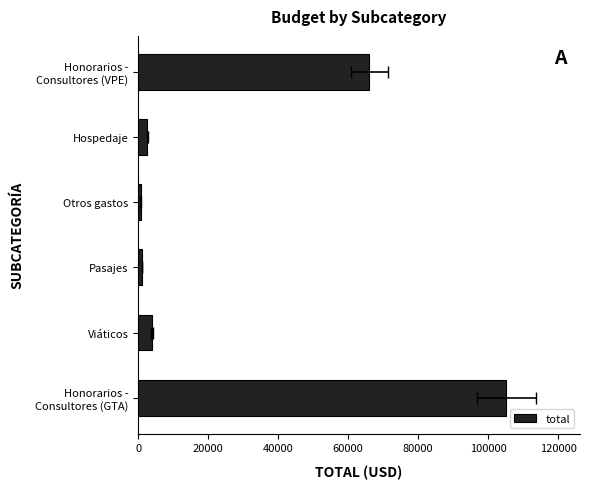

What is the difference between the maximum and minimum values?

104500